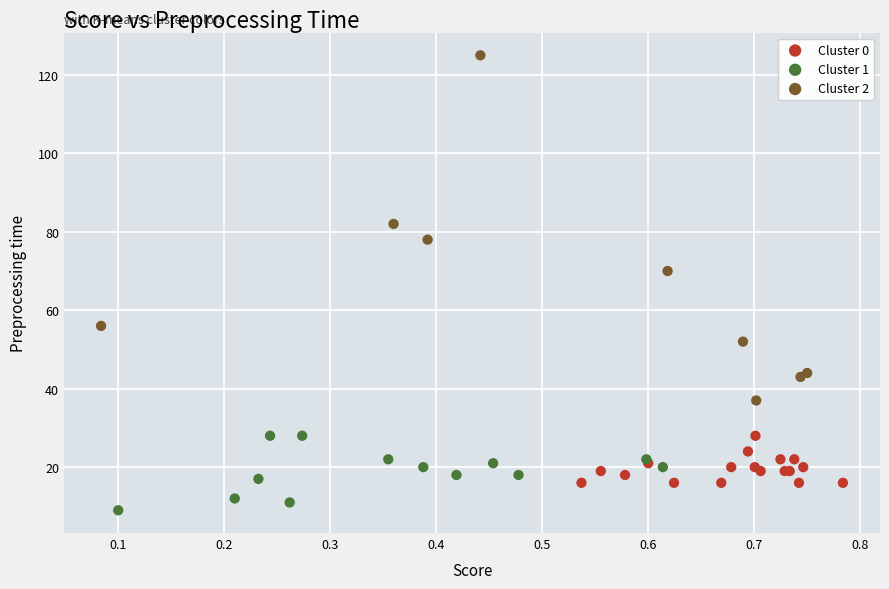

Which series contains the lowest Y value?

Cluster 1